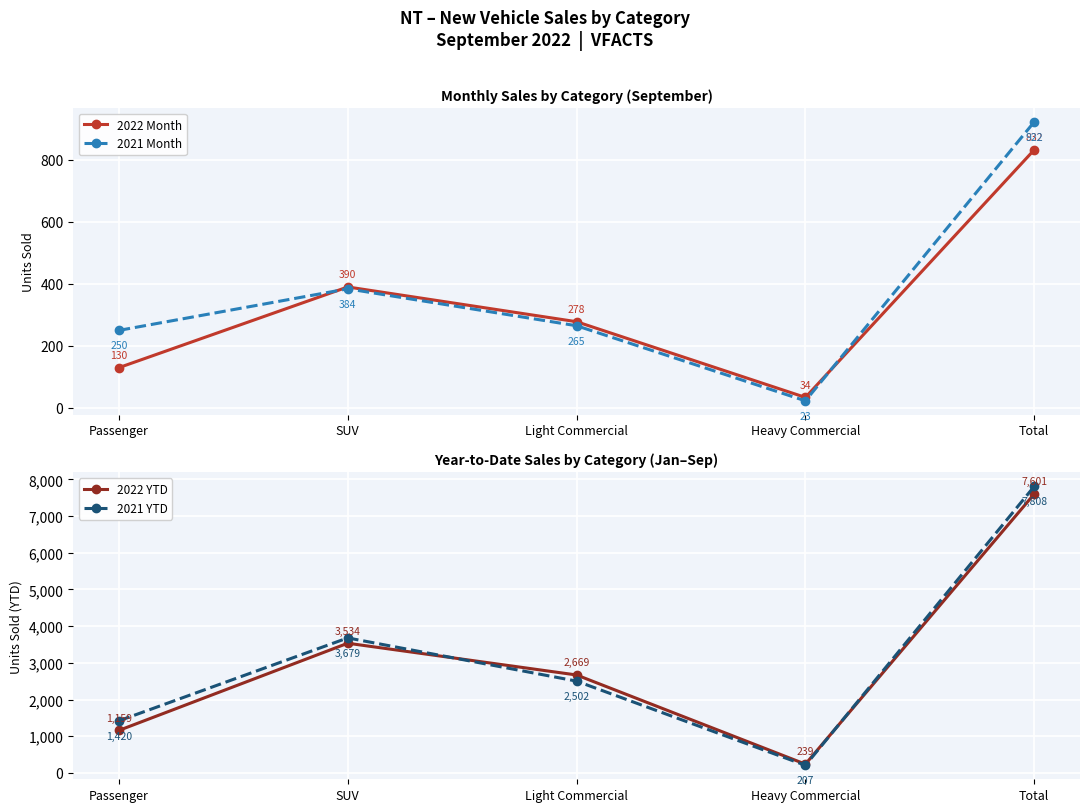

Does the chart display data point markers on the line(s)?

Yes